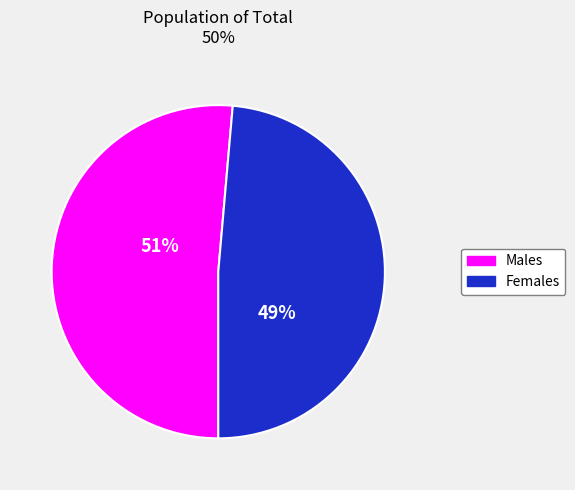

To the nearest percent, what is the average slice percentage?

50%